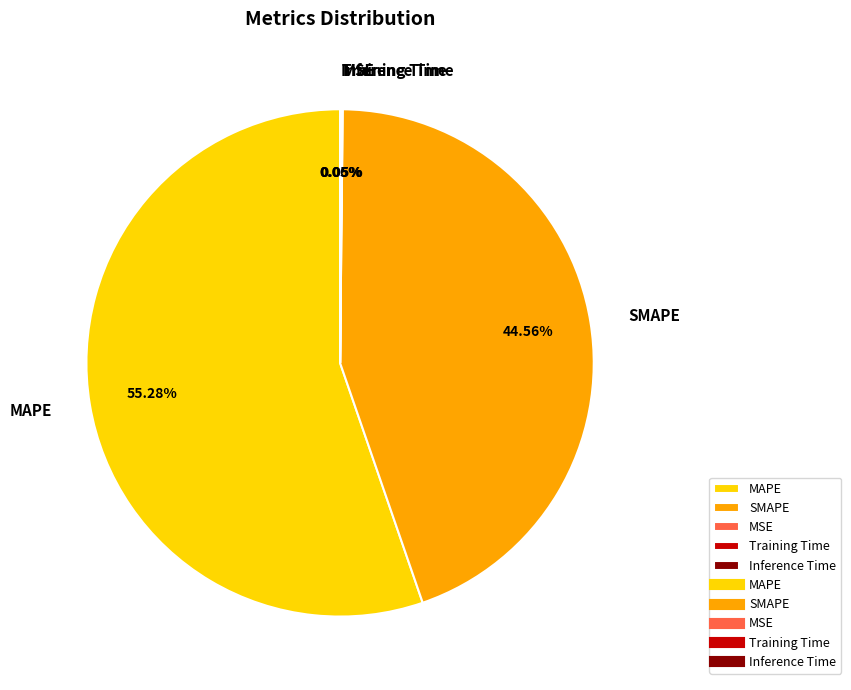

Between MAPE and SMAPE, which is larger?

MAPE